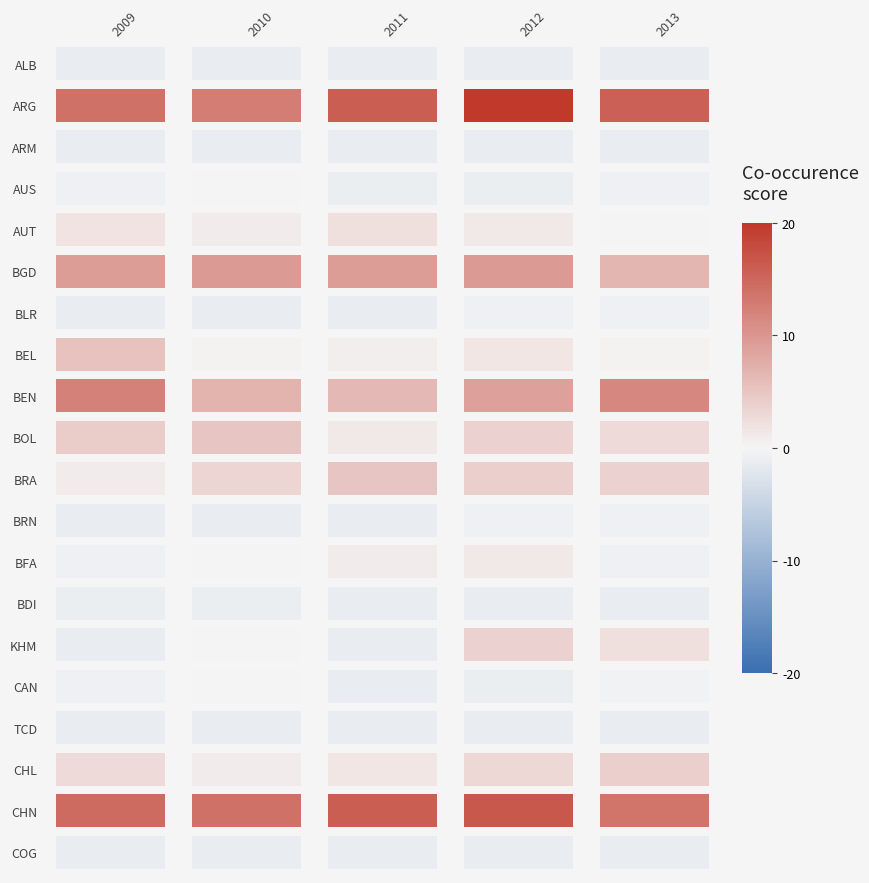

True or false: AUS has a value of 1 at 2011.

False